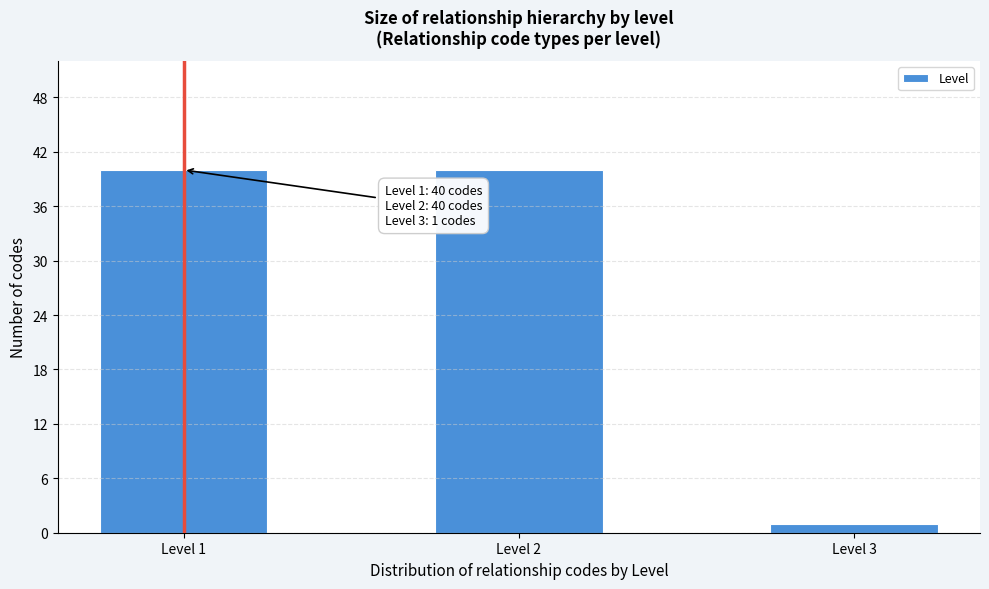

Reading left to right, list all the values displayed in this chart.

40	40	1